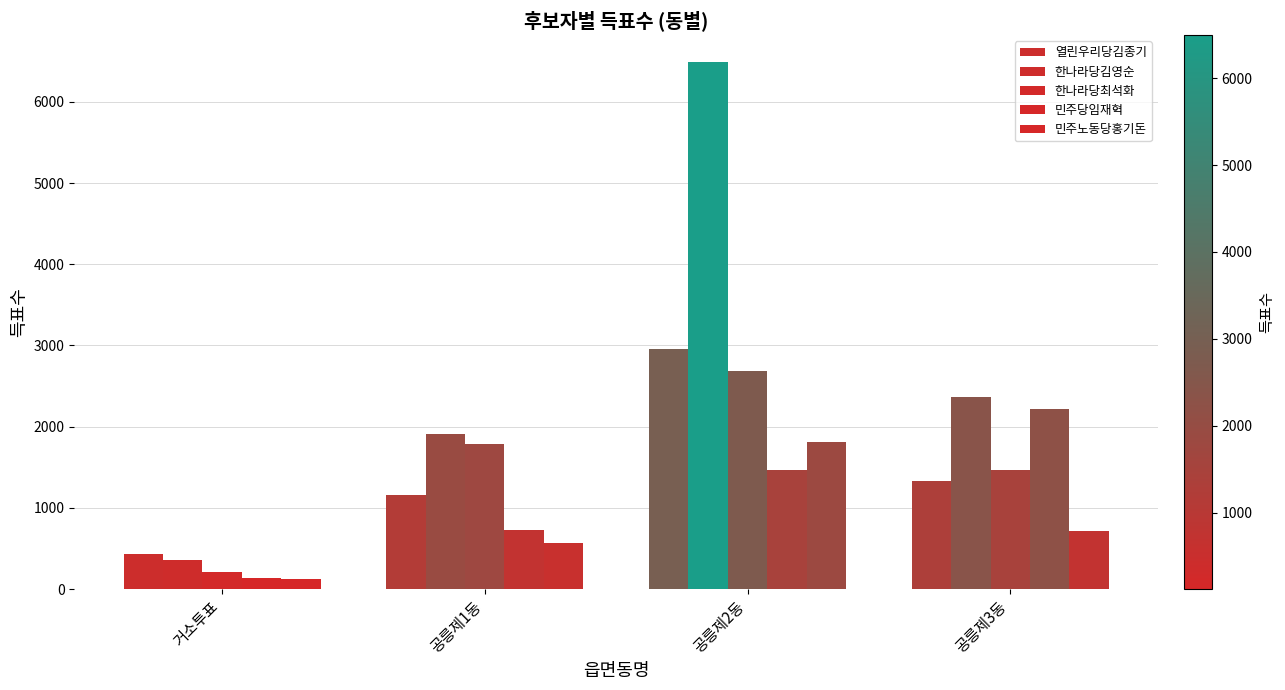

Does the chart contain stacked bars?

No